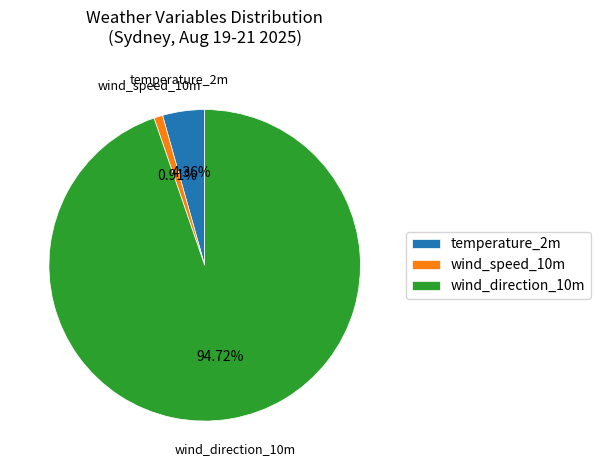

Is there any slice that represents more than half of the pie?

Yes